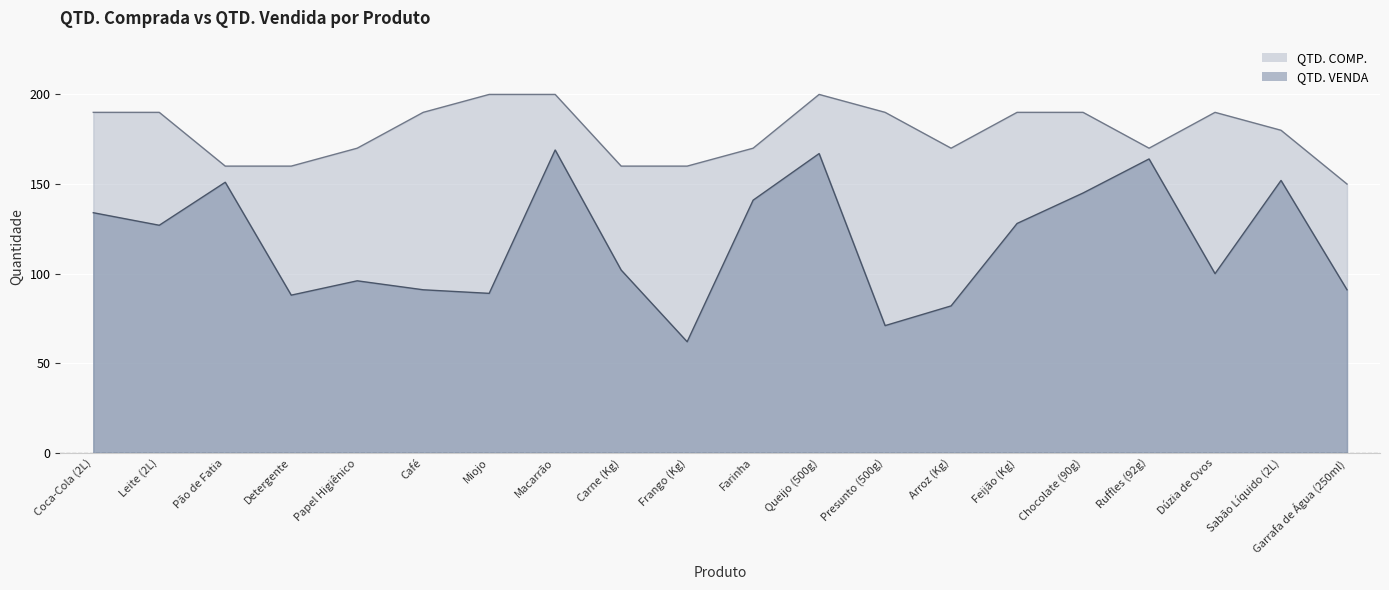

True or false: QTD. VENDA and QTD. COMP. intersect in this chart.

False